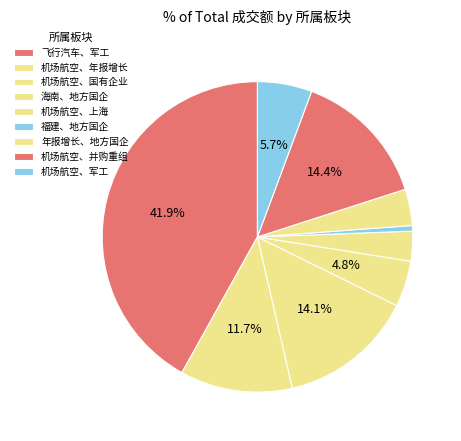

How many segments does this pie chart have?

9